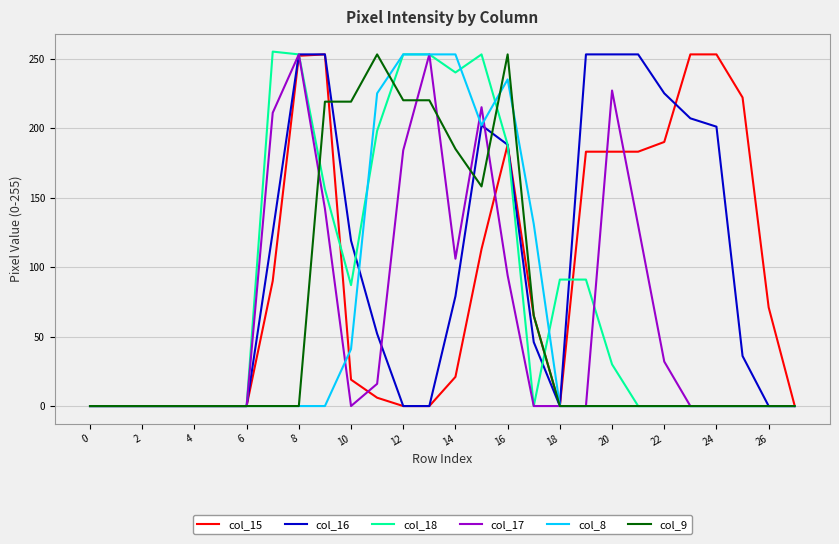

What is the highest value of the col_9 series?

253